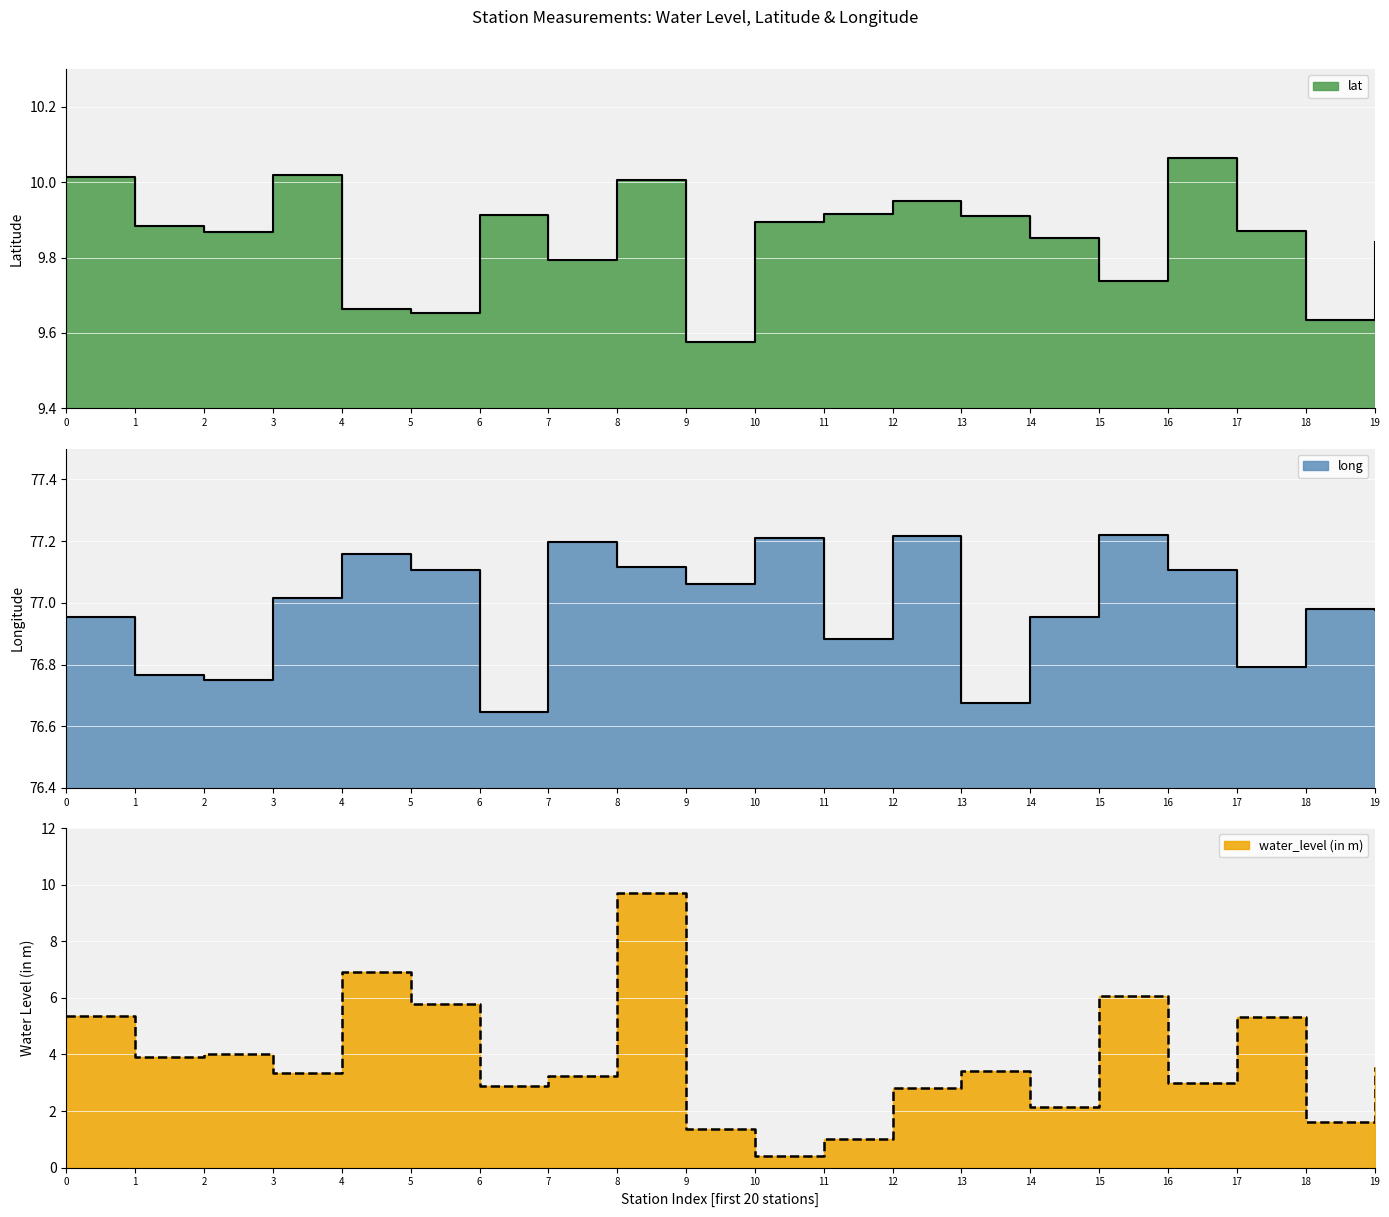

True or false: long and water_level (in m) intersect in this chart.

False